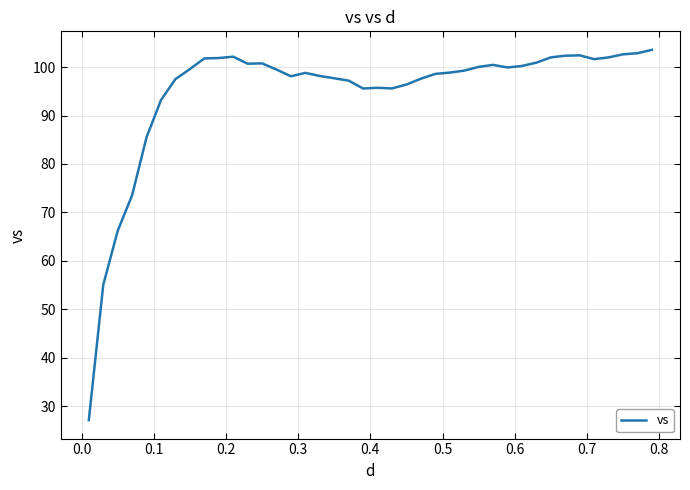

What is the maximum value shown in the chart?

103.6